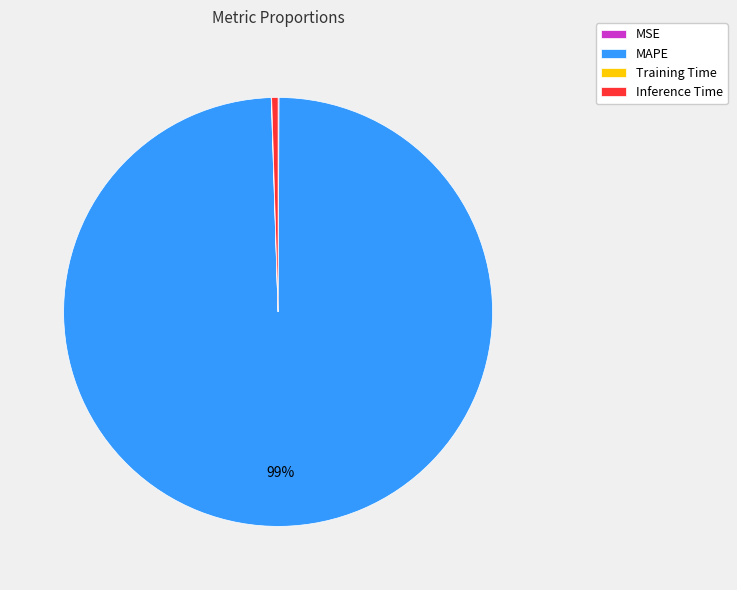

Do MAPE and Inference Time together represent more than half of the pie?

Yes